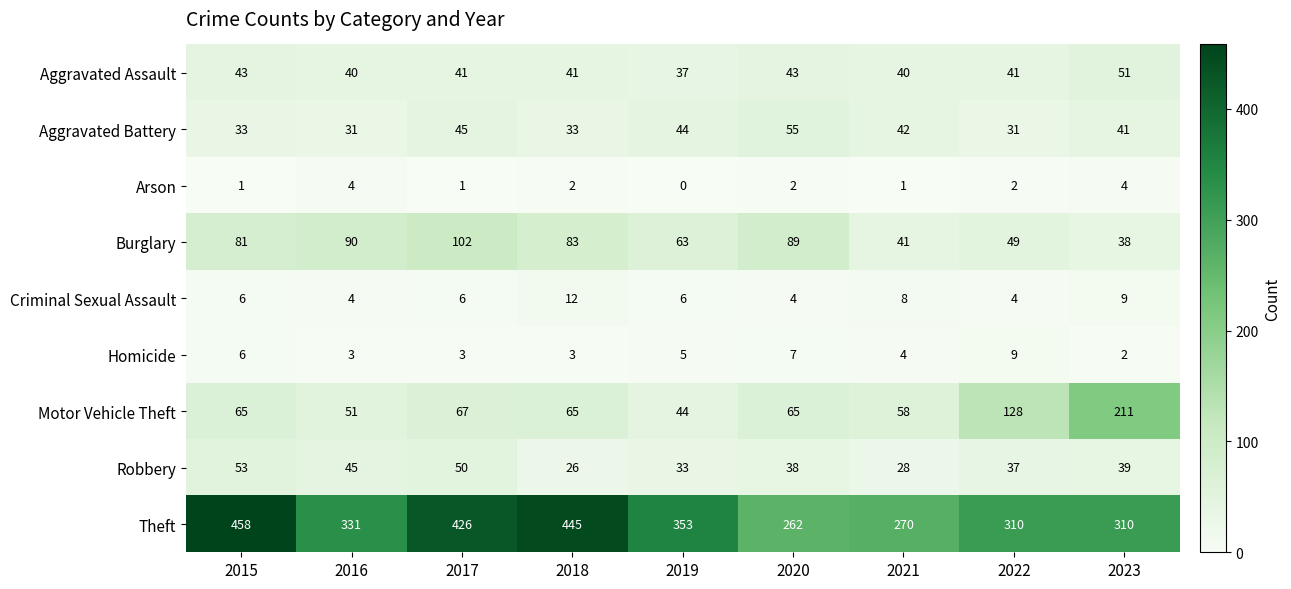

The value of Aggravated Assault at 2019 is 37. True or false?

True